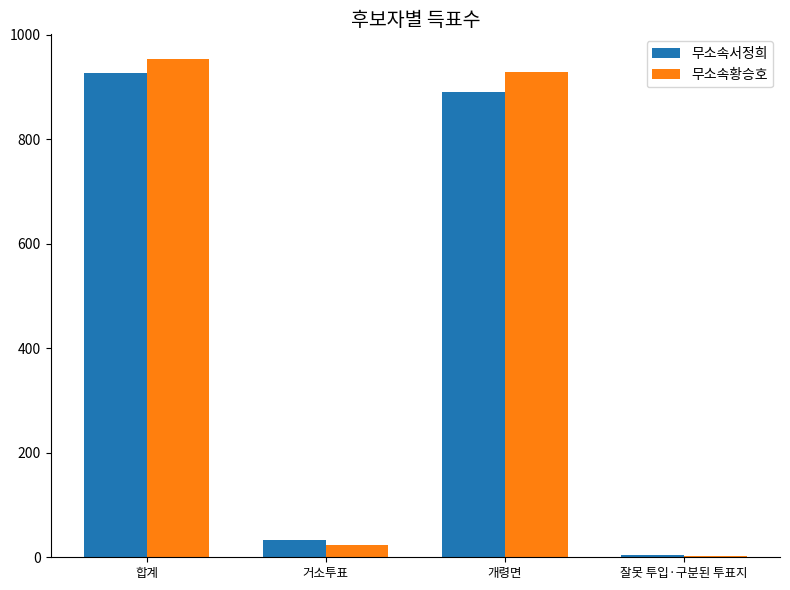

What is the greatest value displayed?

953